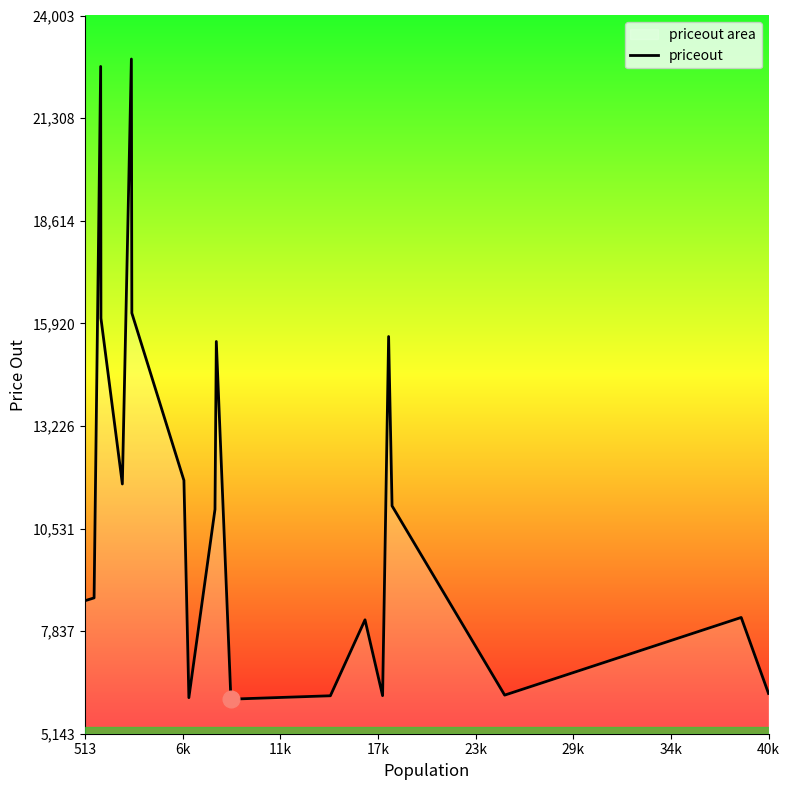

What is the difference between the maximum and minimum values?

16809